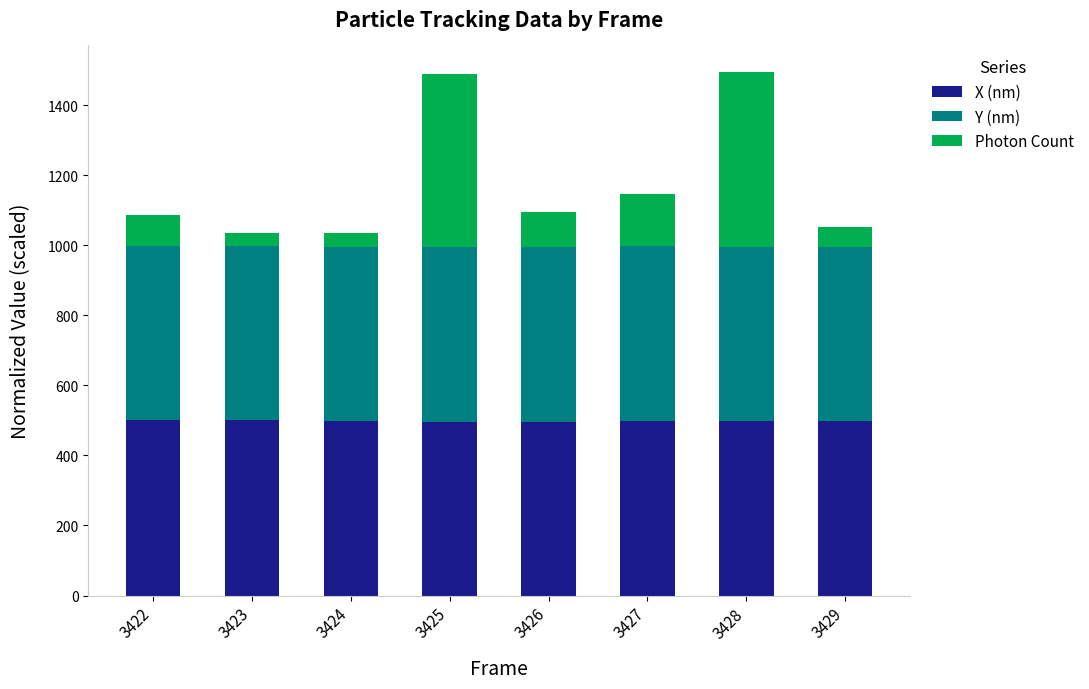

What is the maximum value for X (nm)?

500.0